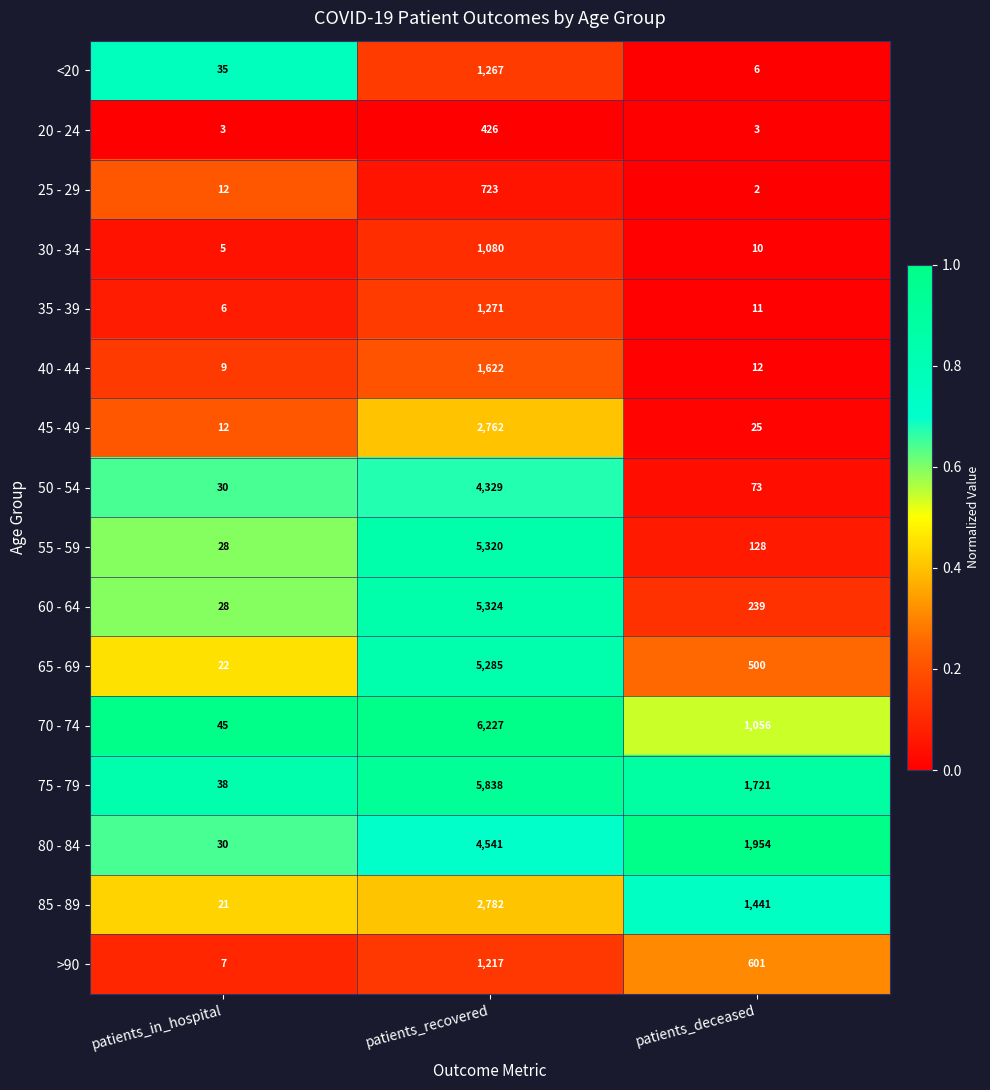

At which label is 55 - 59 closest to 2674?

patients_deceased